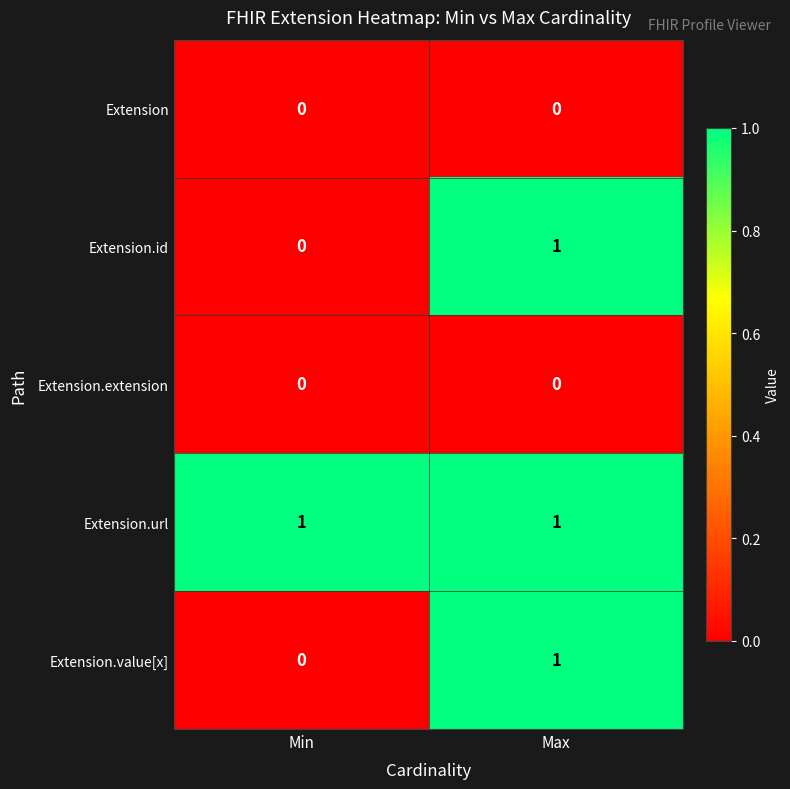

At which label does Extension.id reach its minimum?

Min